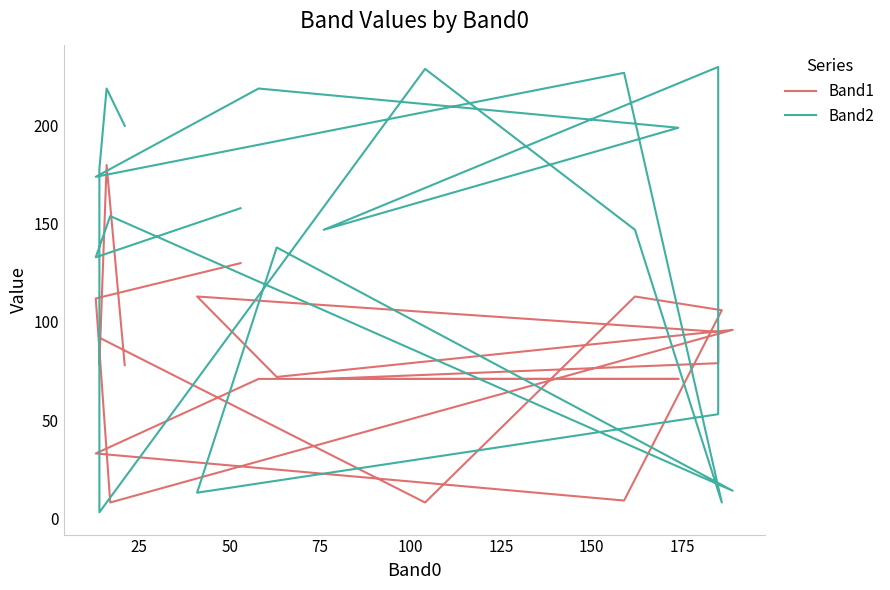

At how many categories does at least one series exceed 29?

20